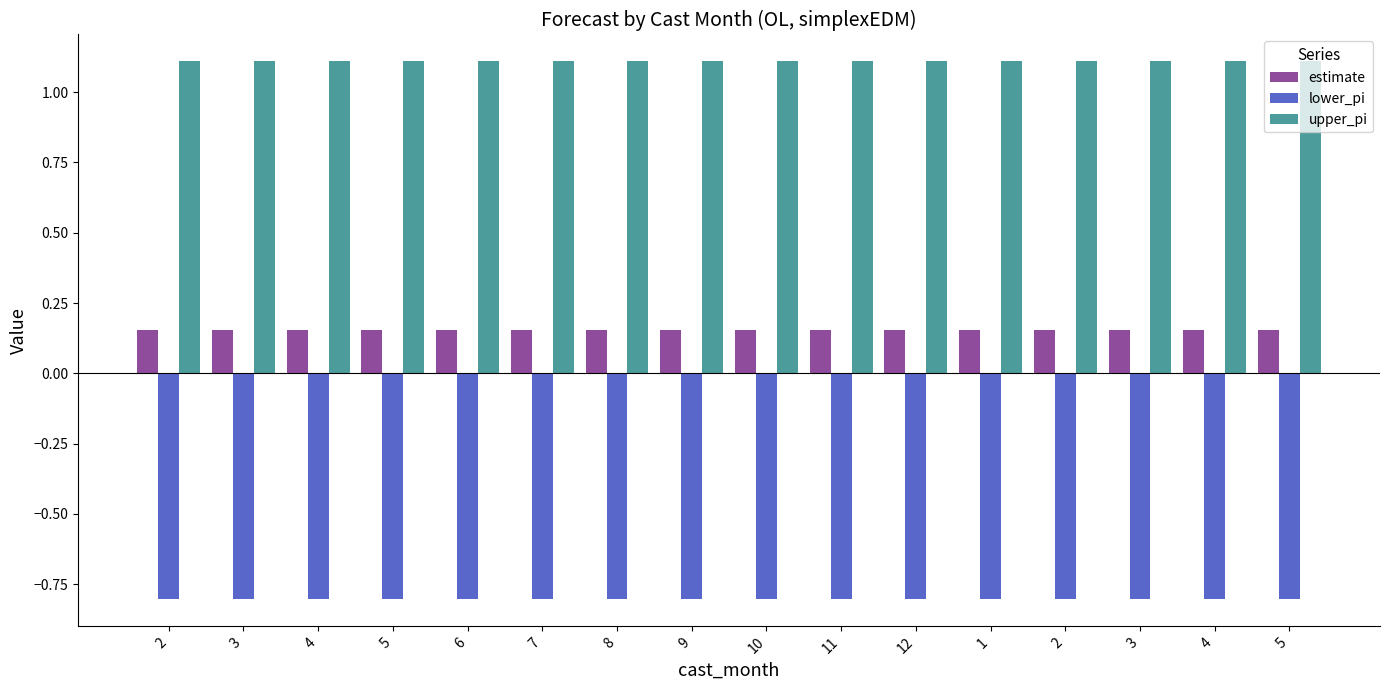

What is the minimum value shown in the chart?

-0.8